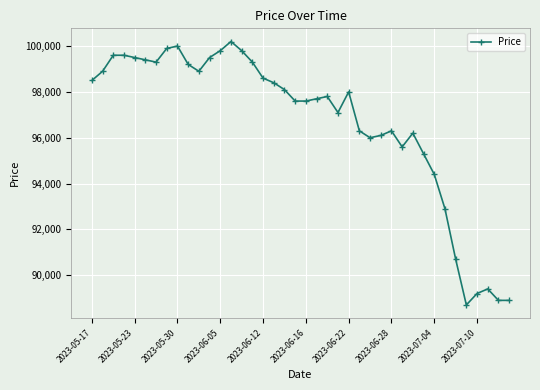

True or false: there are more than 2 points higher than both neighbors.

True